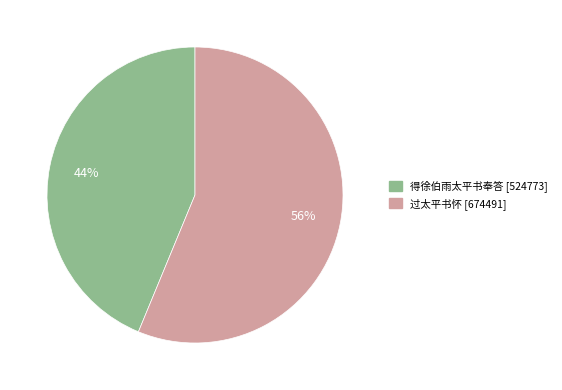

Which slice is the largest?

过太平书怀